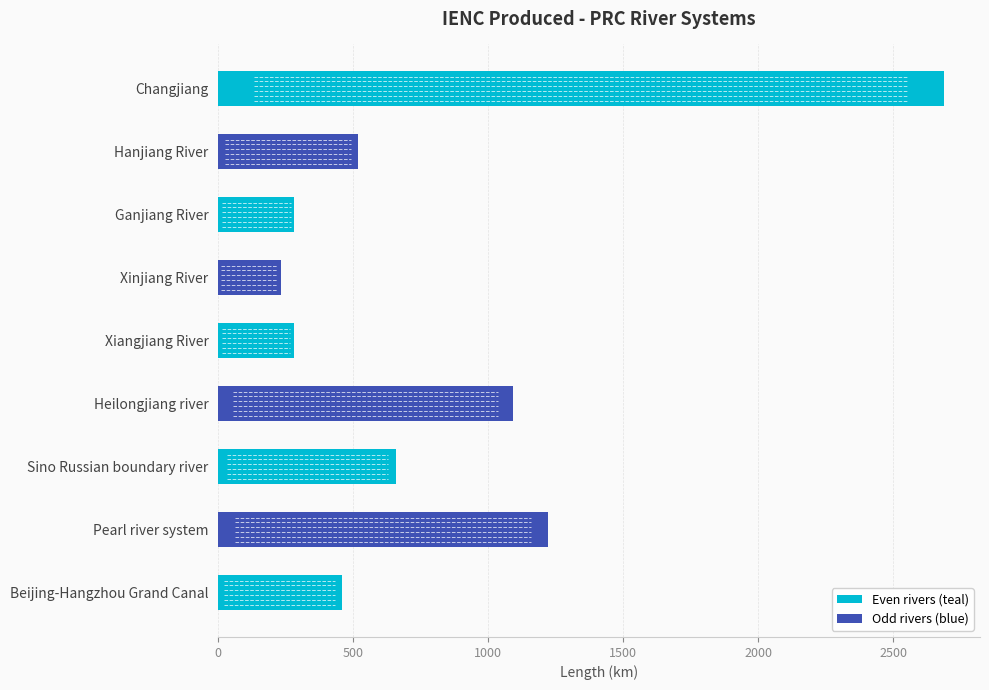

The value at Beijing-Hangzhou Grand Canal is 255. True or false?

False